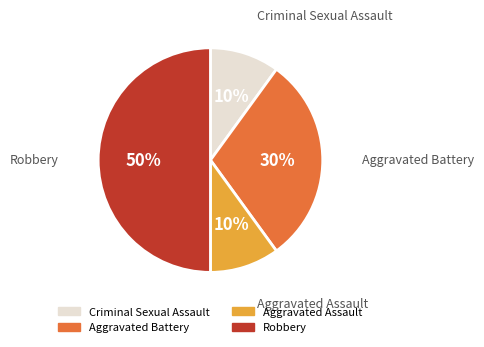

To the nearest percent, what is the average slice percentage?

25%